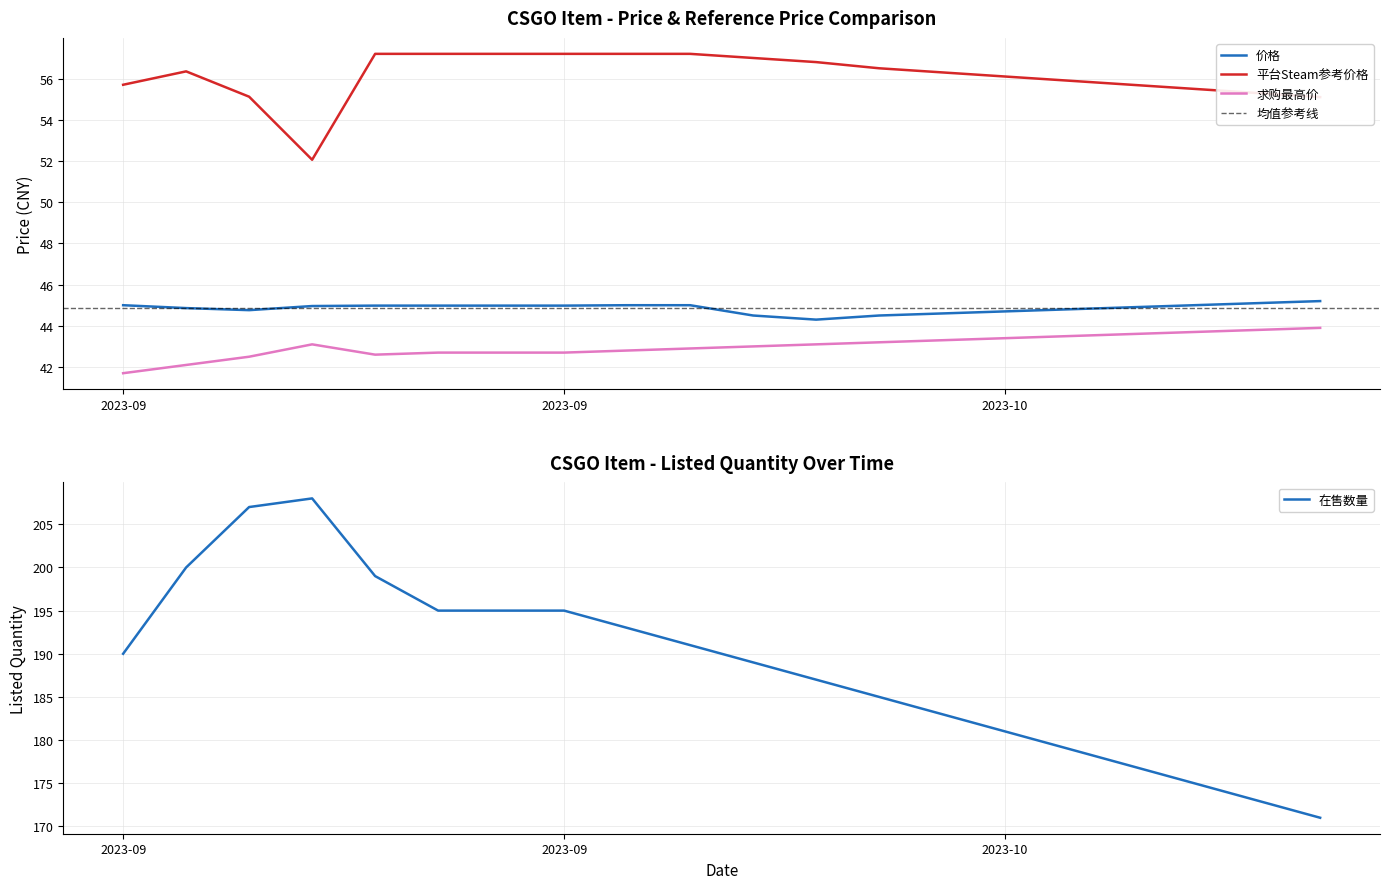

What is the sum of all 求购最高价 values?

860.3